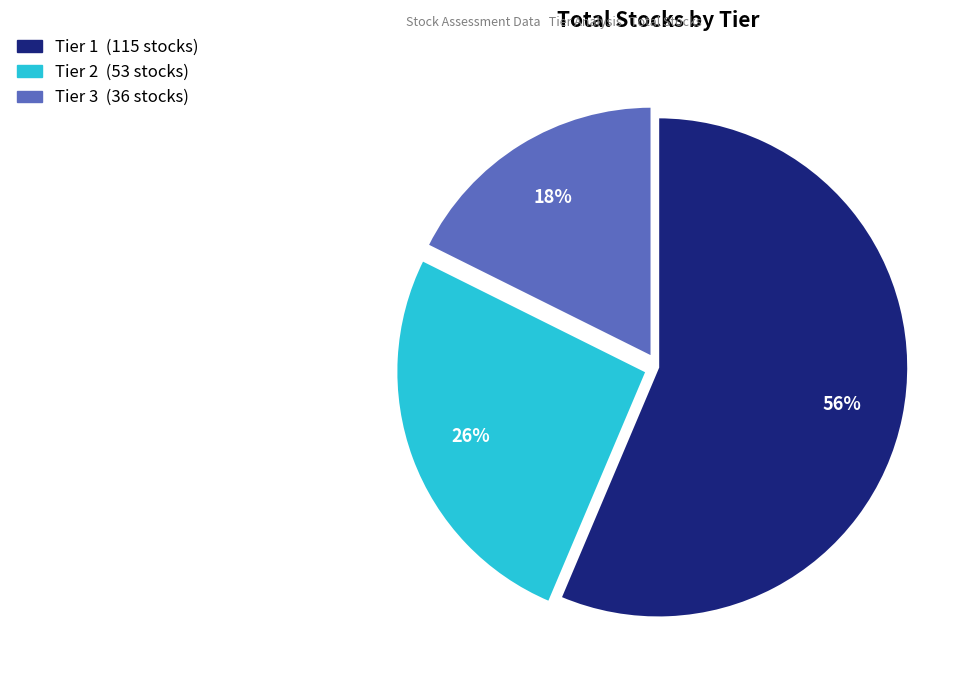

To the nearest percent, what is the average slice percentage?

33%